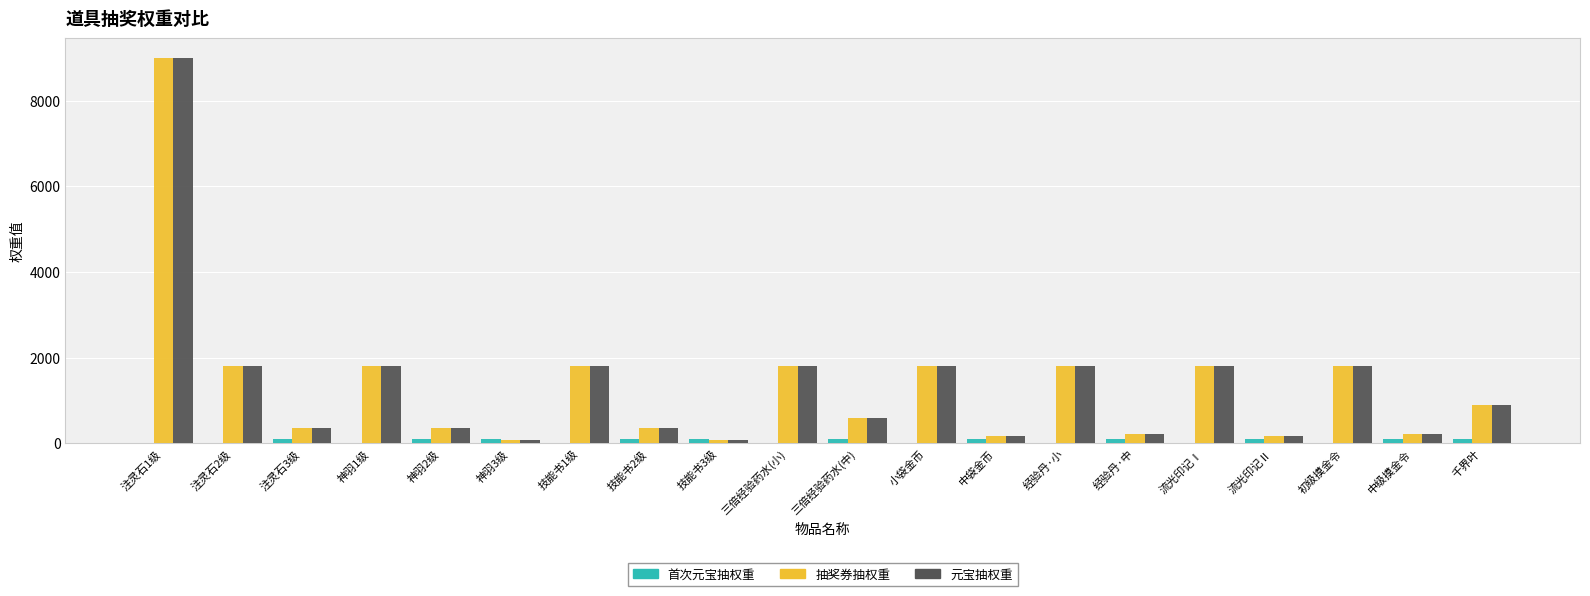

Which label corresponds to the largest value in the chart?

注灵石1级